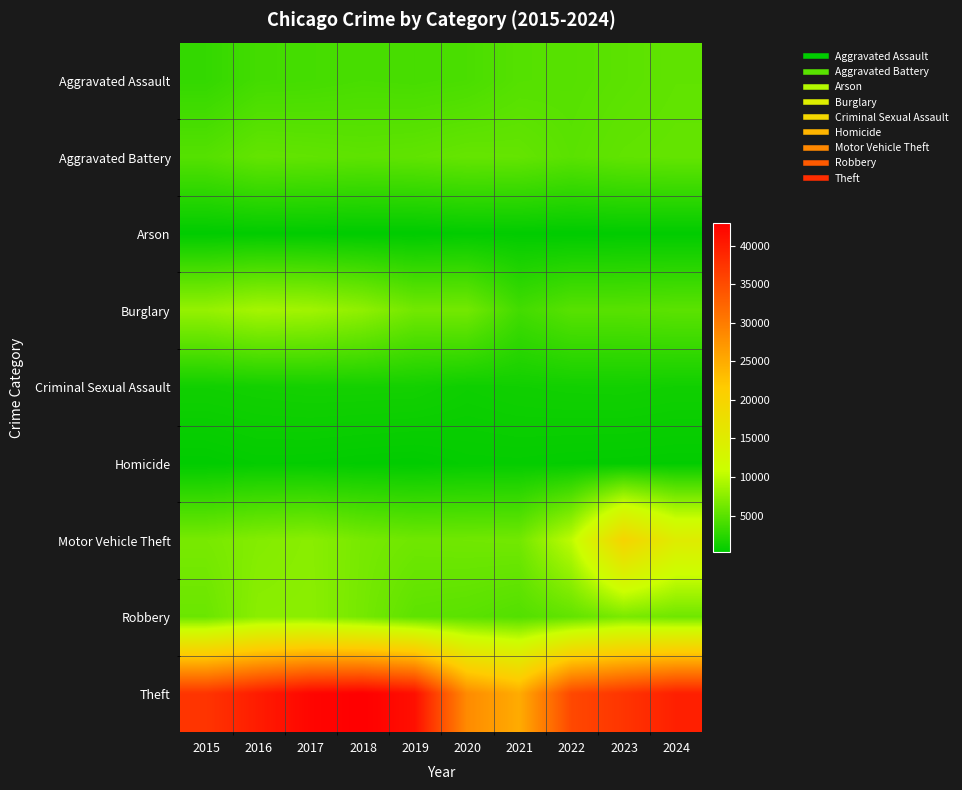

What is the greatest value displayed?

42979